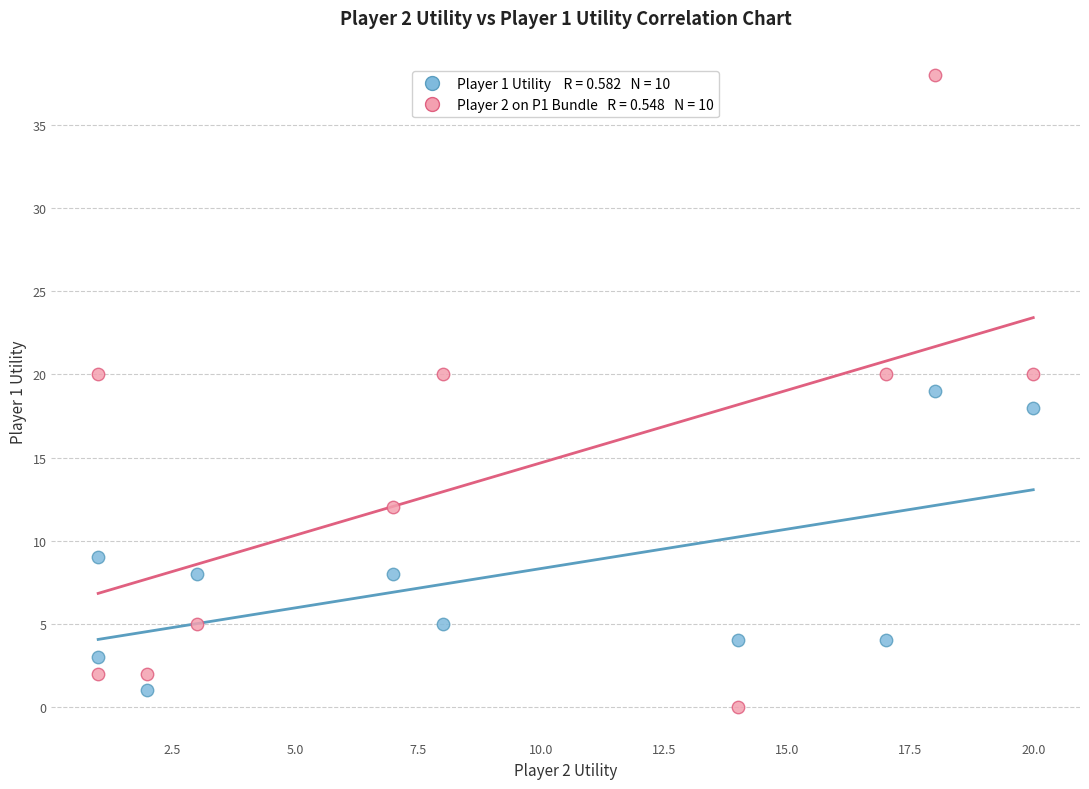

Across all data points, what is the range of X values (max minus min)?

19